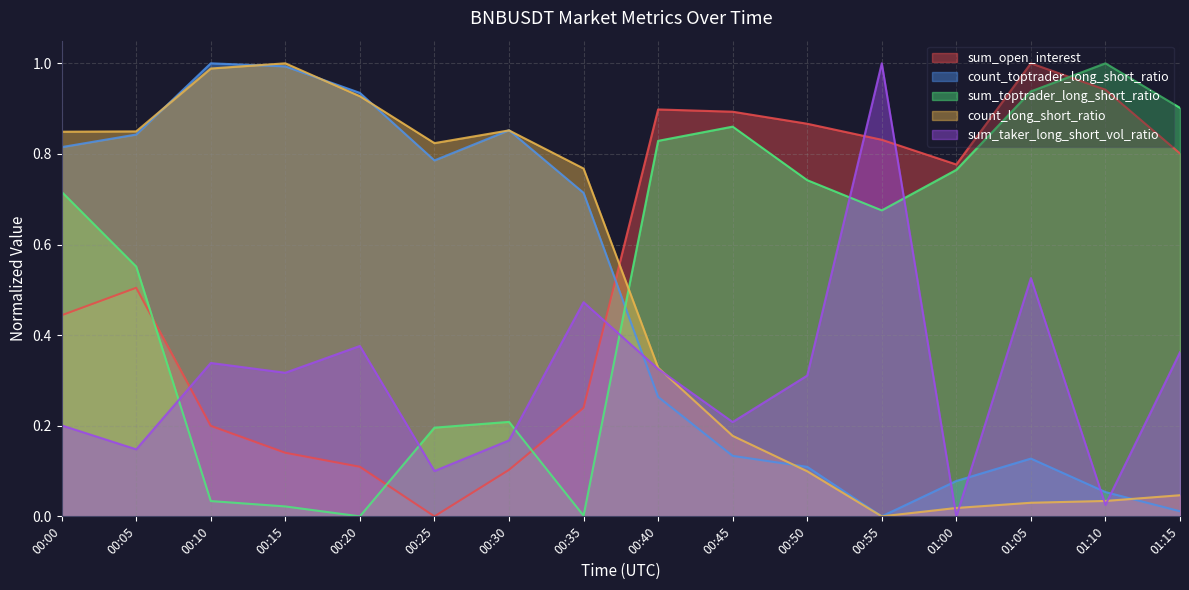

Which series has the widest spread of values?

sum_open_interest